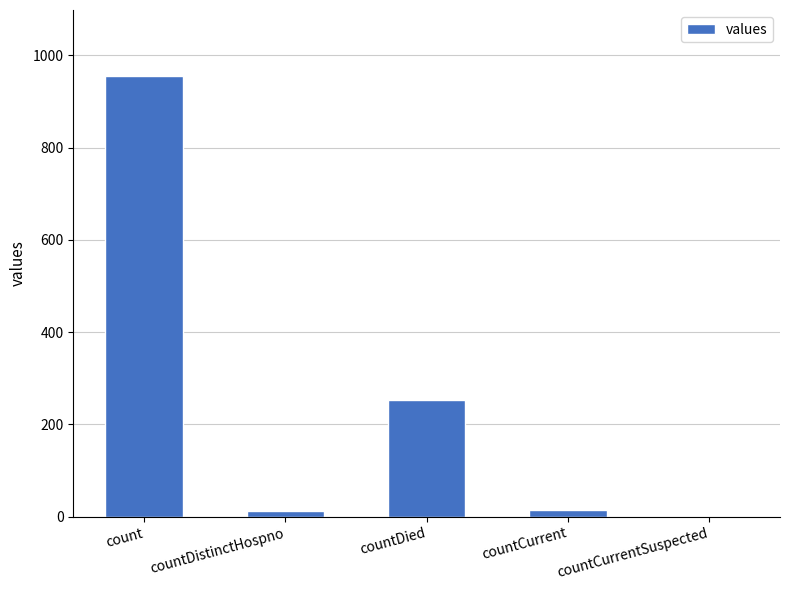

Between countCurrent and countCurrentSuspected, which is larger?

countCurrent